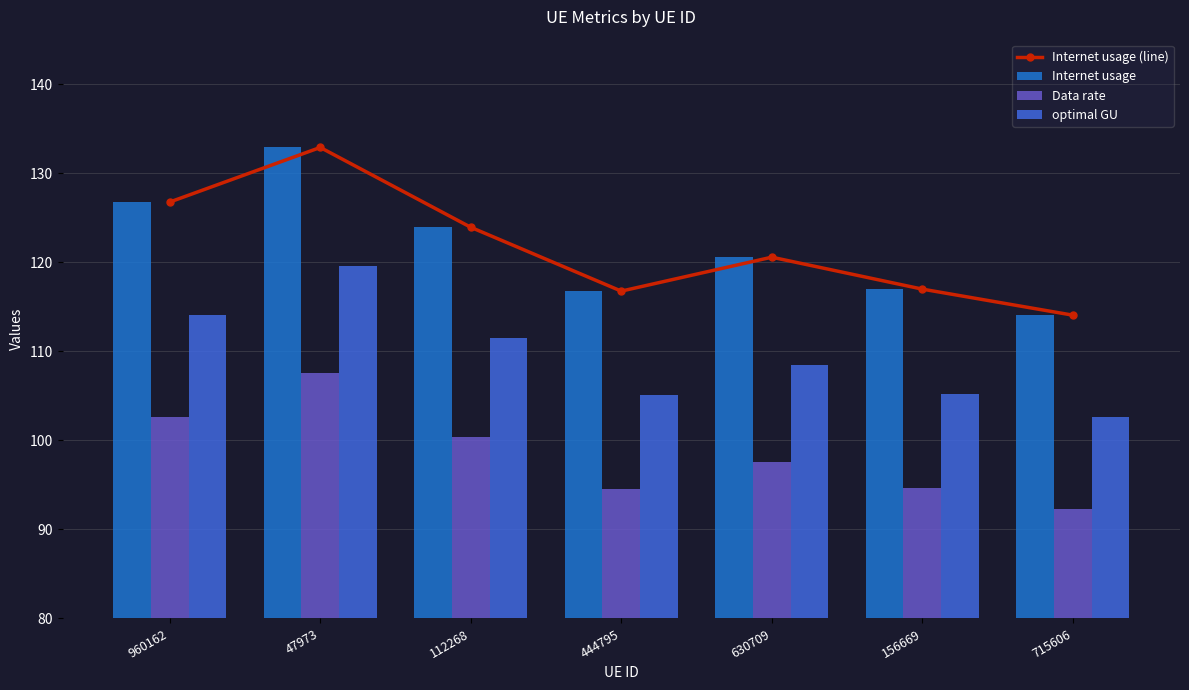

What is the minimum value for optimal GU?

102.6